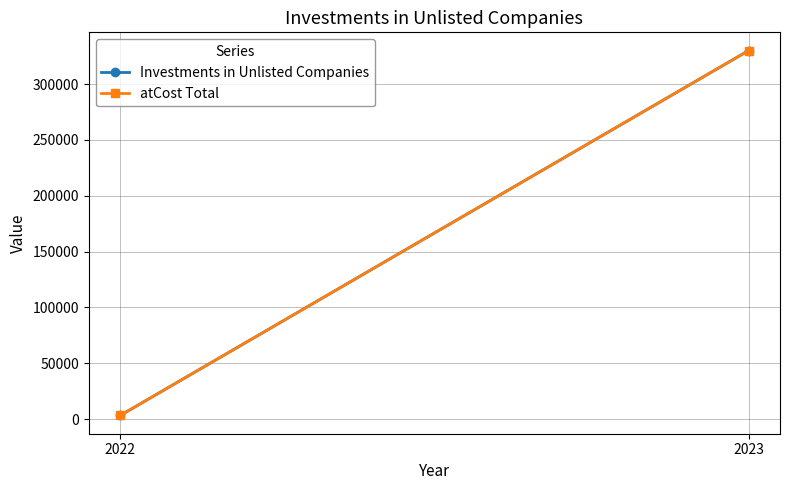

At how many categories does at least one series exceed 116798?

1